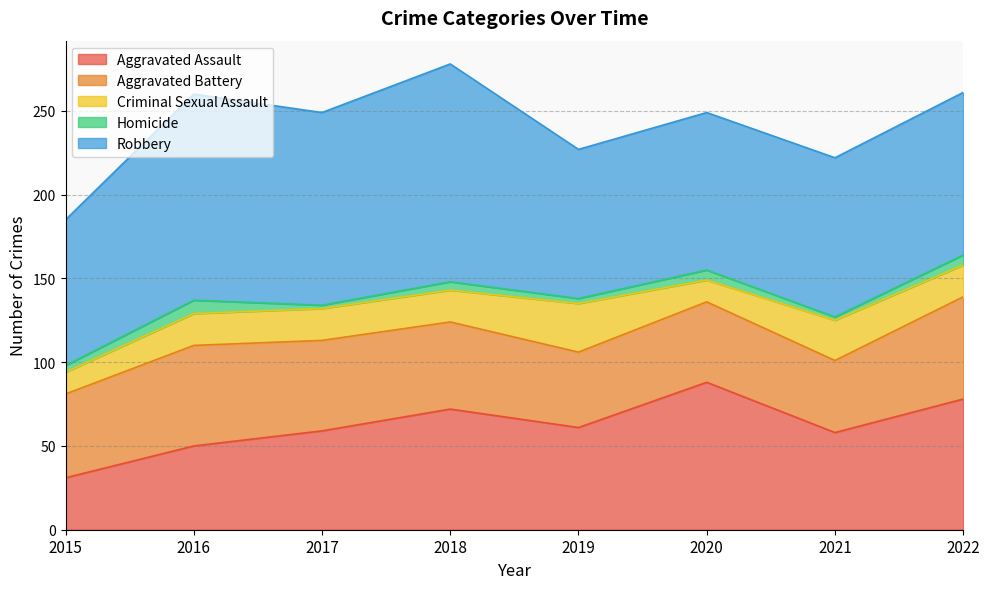

What is the sum of all Robbery values?

830